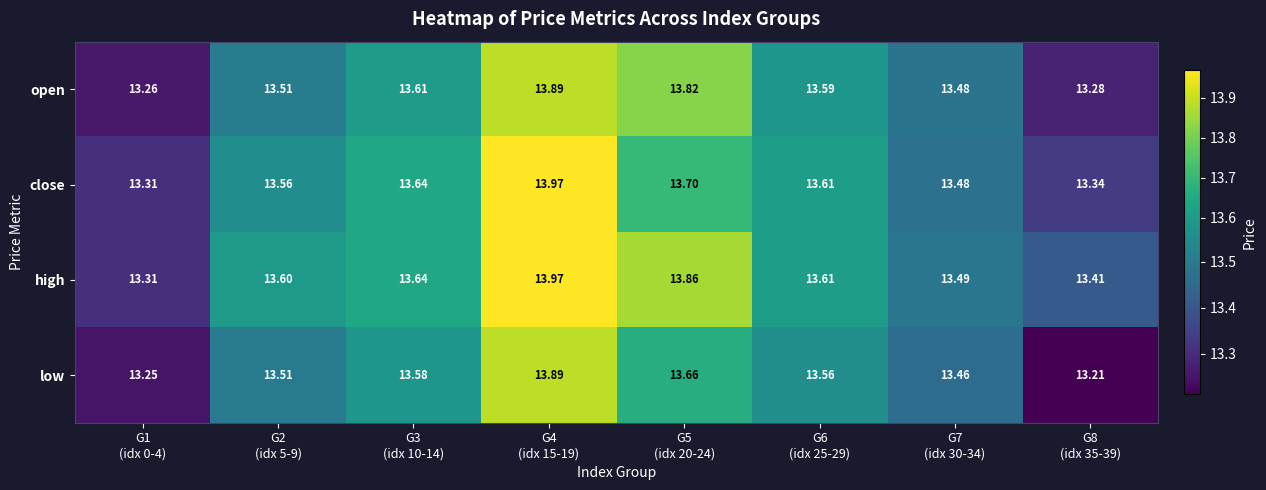

Which series has the widest spread of values?

low